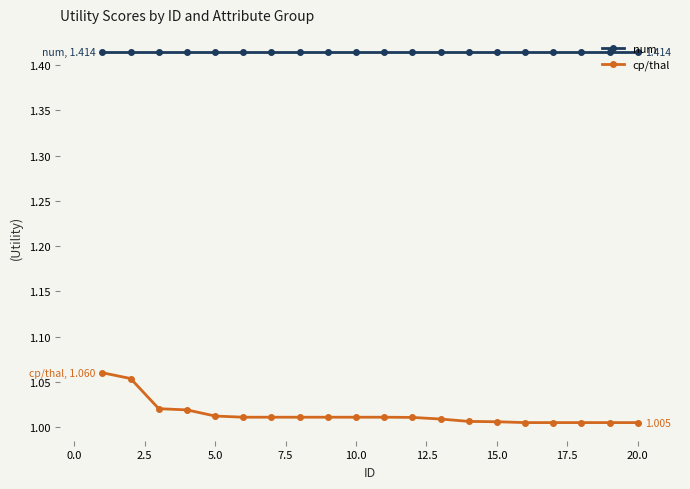

How many data points does each series have?

20